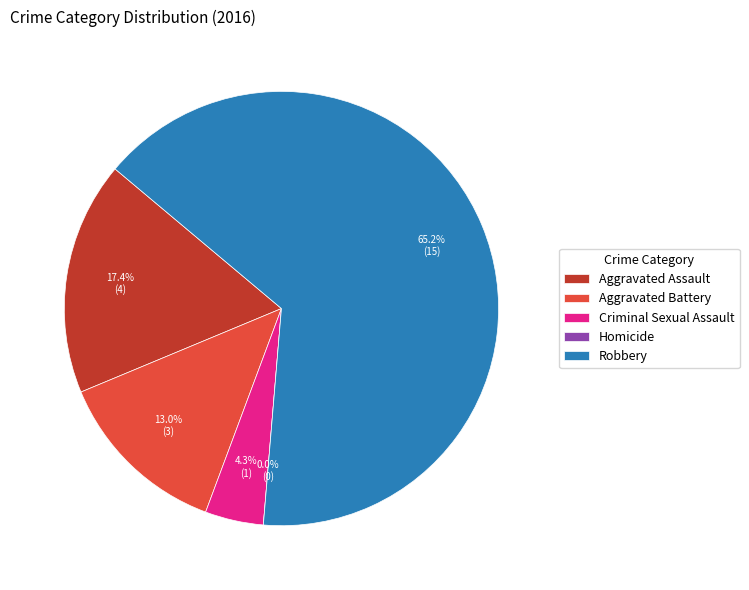

What is the change in value from Aggravated Battery to Robbery?

+12